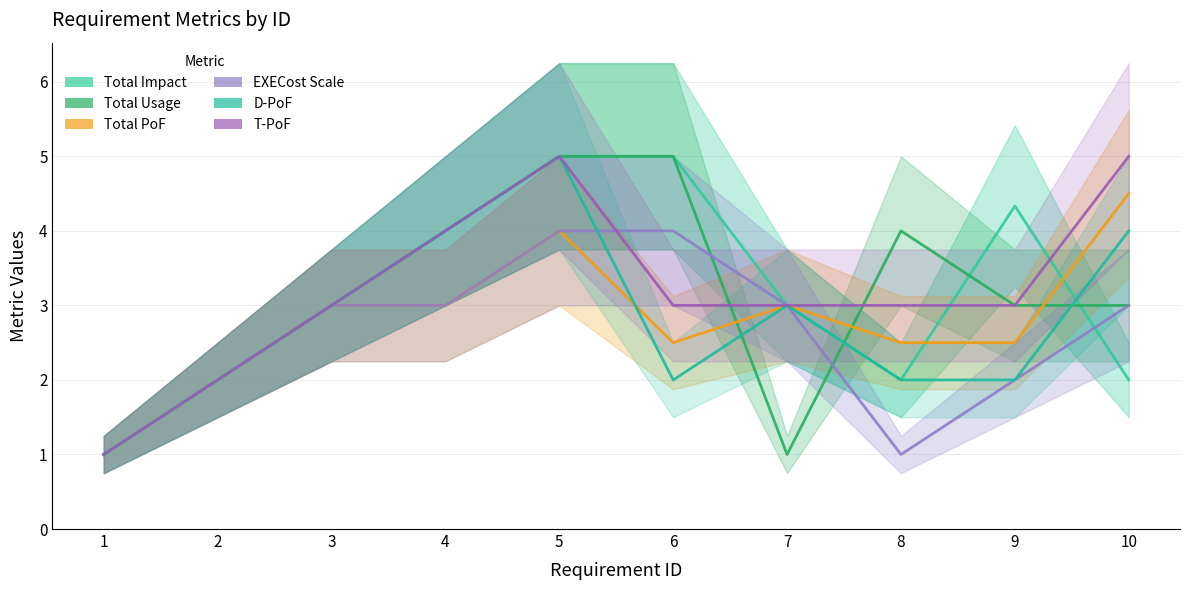

The Total Usage series shows 1.0 at 7. True or false?

True